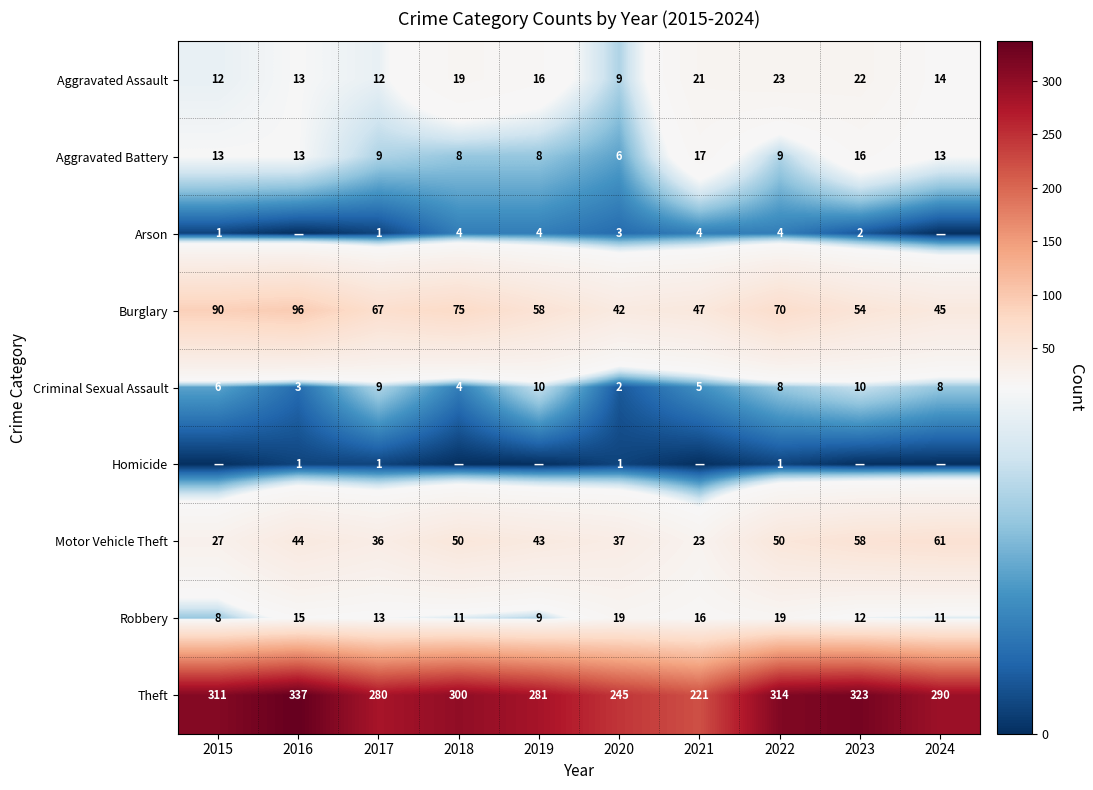

Is the value of Aggravated Battery at 2024 greater than the value of Aggravated Assault at 2018?

No